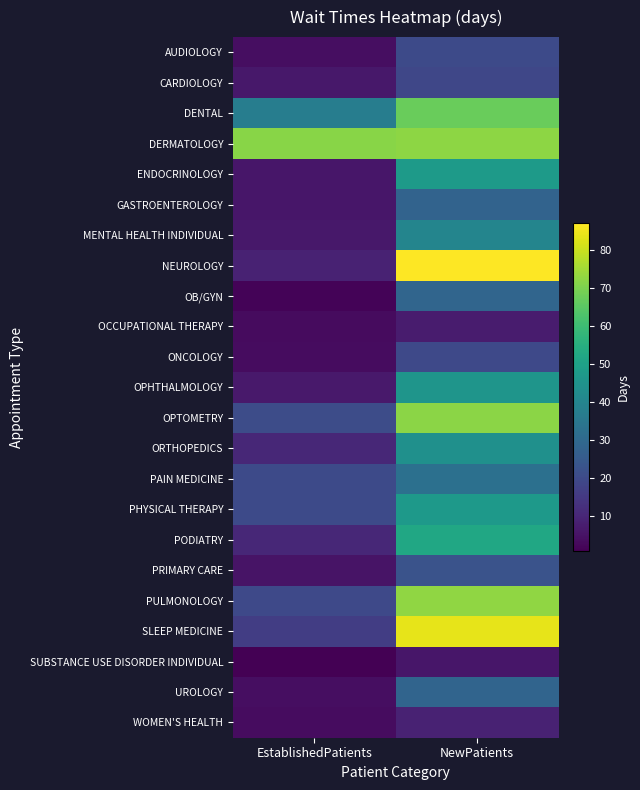

What is the difference between the highest and lowest values at EstablishedPatients?

70.7